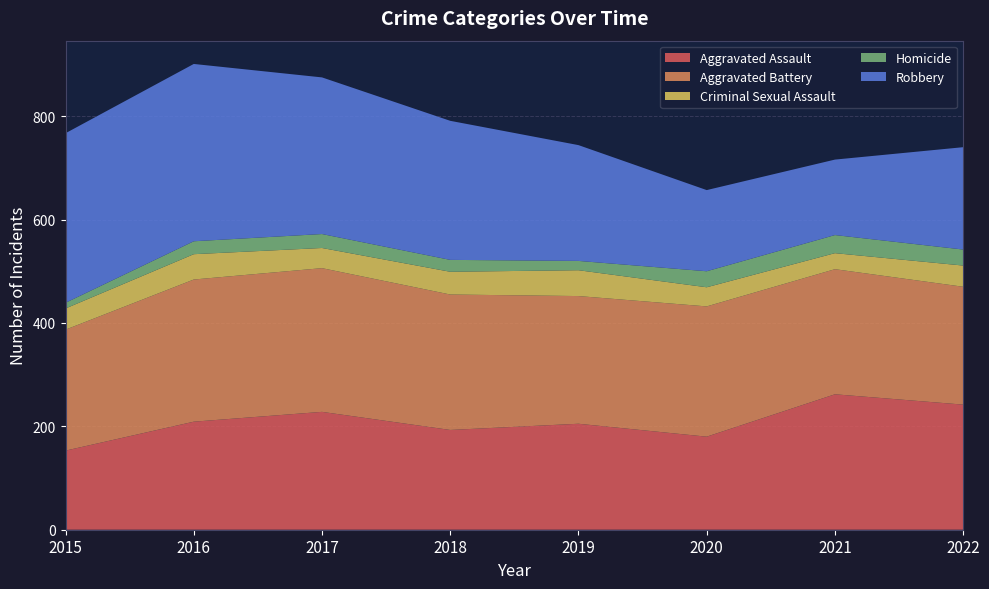

Reading left to right, extract all data points from this chart.

Aggravated Assault: 153	209	228	193	205	180	262	242
Aggravated Battery: 234	275	278	262	247	252	242	228
Criminal Sexual Assault: 41	49	39	44	50	37	31	41
Homicide: 11	25	27	23	18	31	35	31
Robbery: 328	343	303	269	224	157	146	198